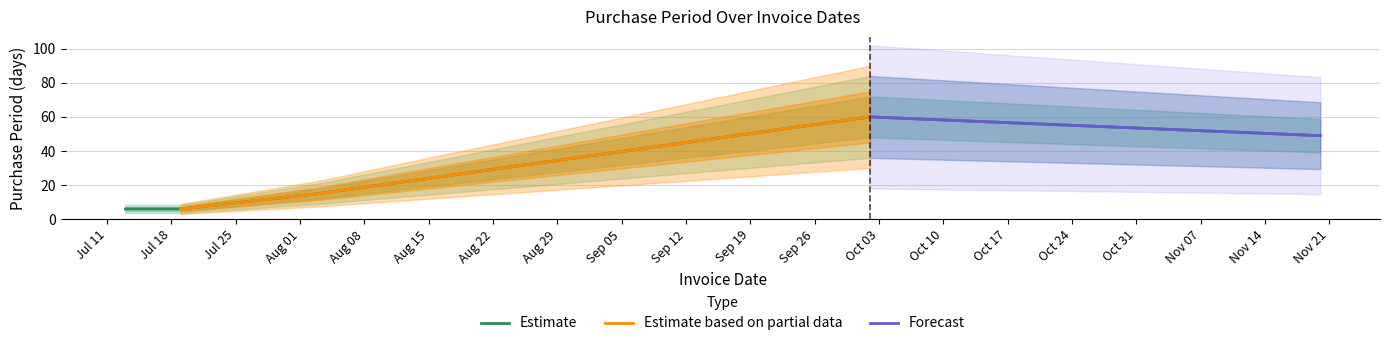

Is it true that the value at 2017-08-03 is 15?

True